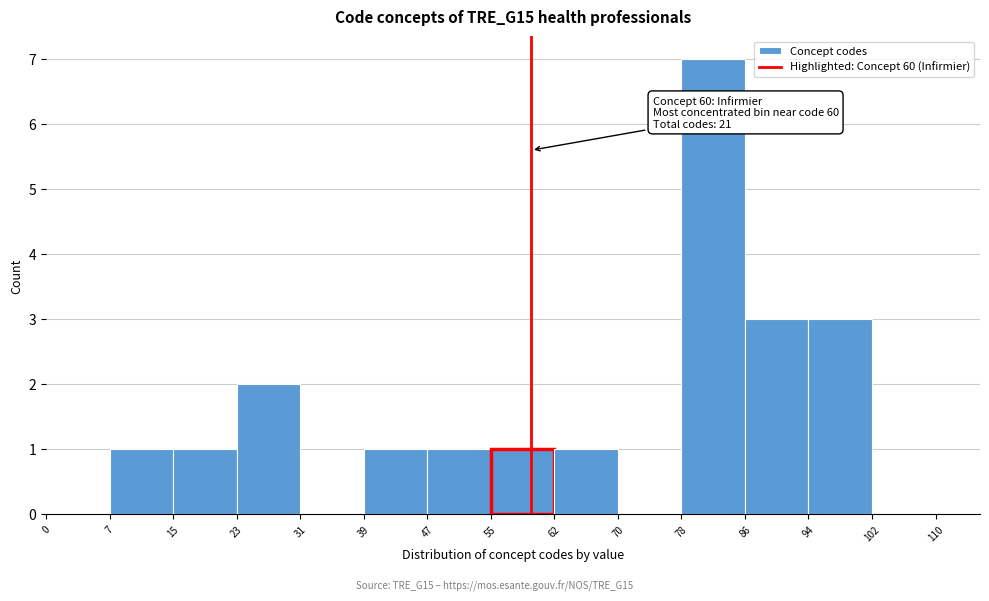

Over which range of the x-axis is the bar tallest?

78 to 86